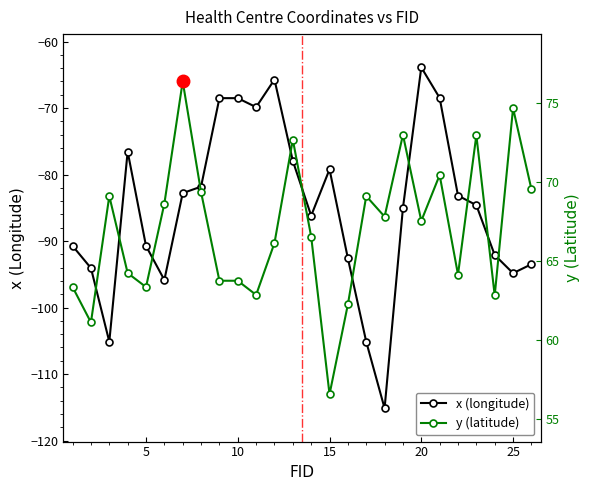

True or false: x (longitude) has more than 2 interior local peaks.

True